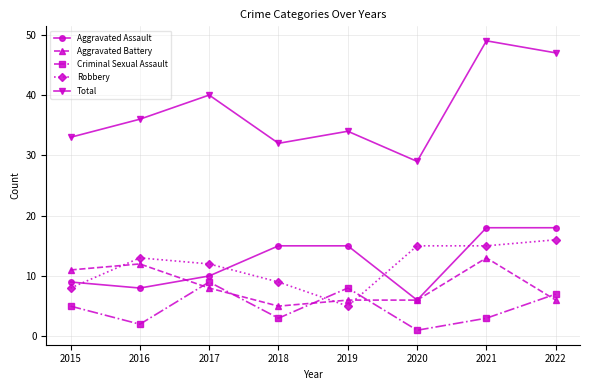

At which category is the sum across all series the highest?

2021